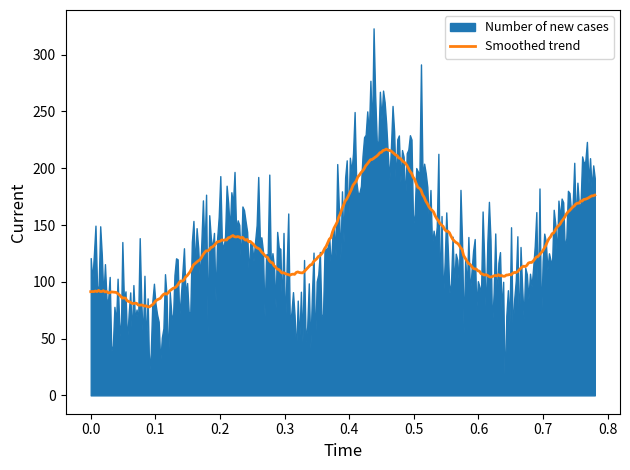

What is the value of the 7th point from the left?

95